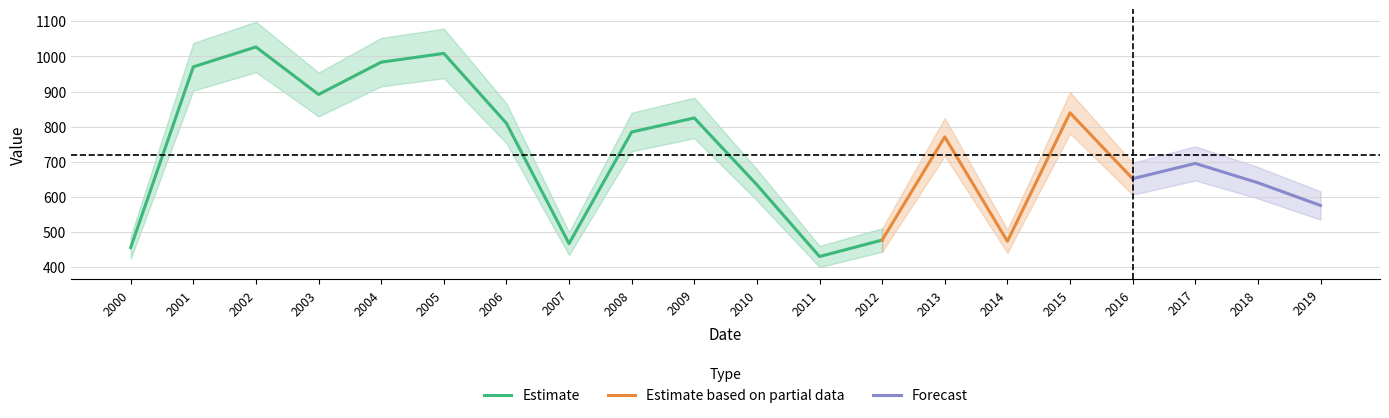

Which has a higher value, 2010-07-15 or 2003-07-15?

2003-07-15